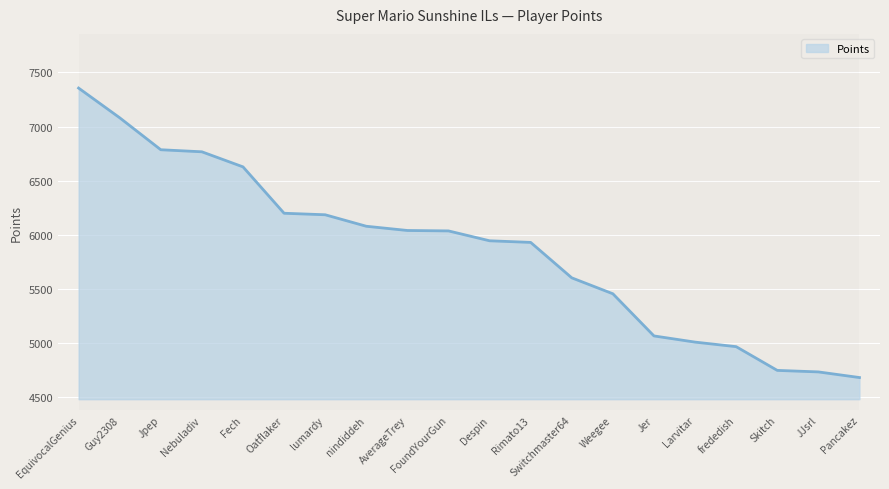

The chart shows a value of 5931 at Rimato13. True or false?

True